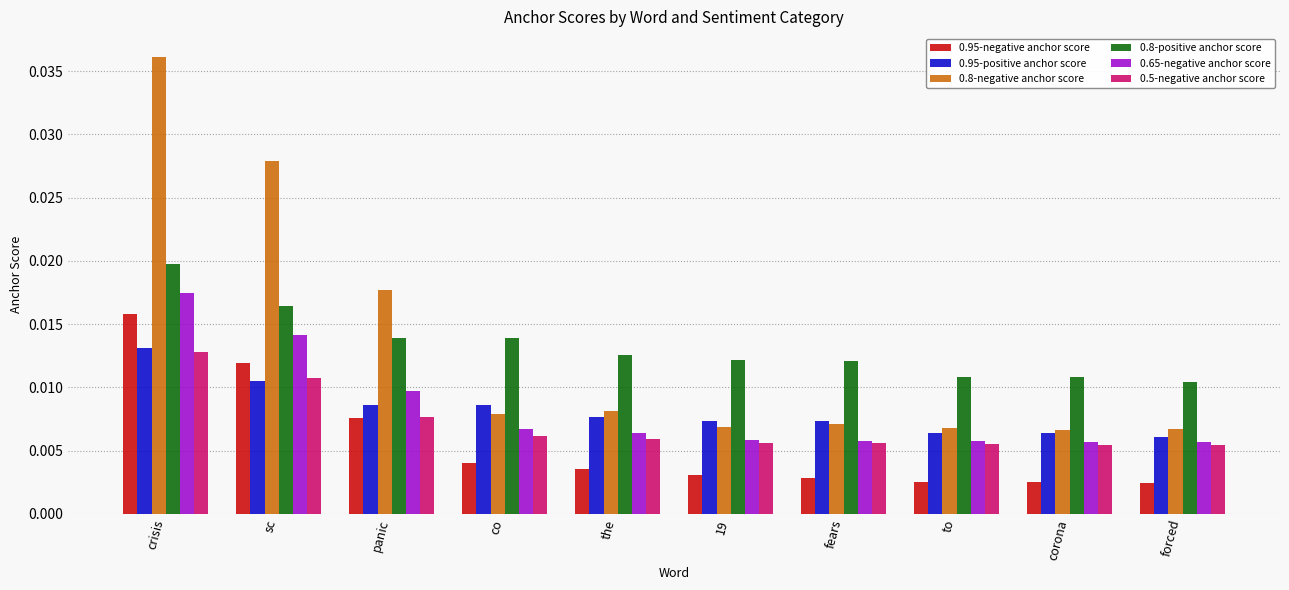

At how many categories does at least one series exceed 0?

10